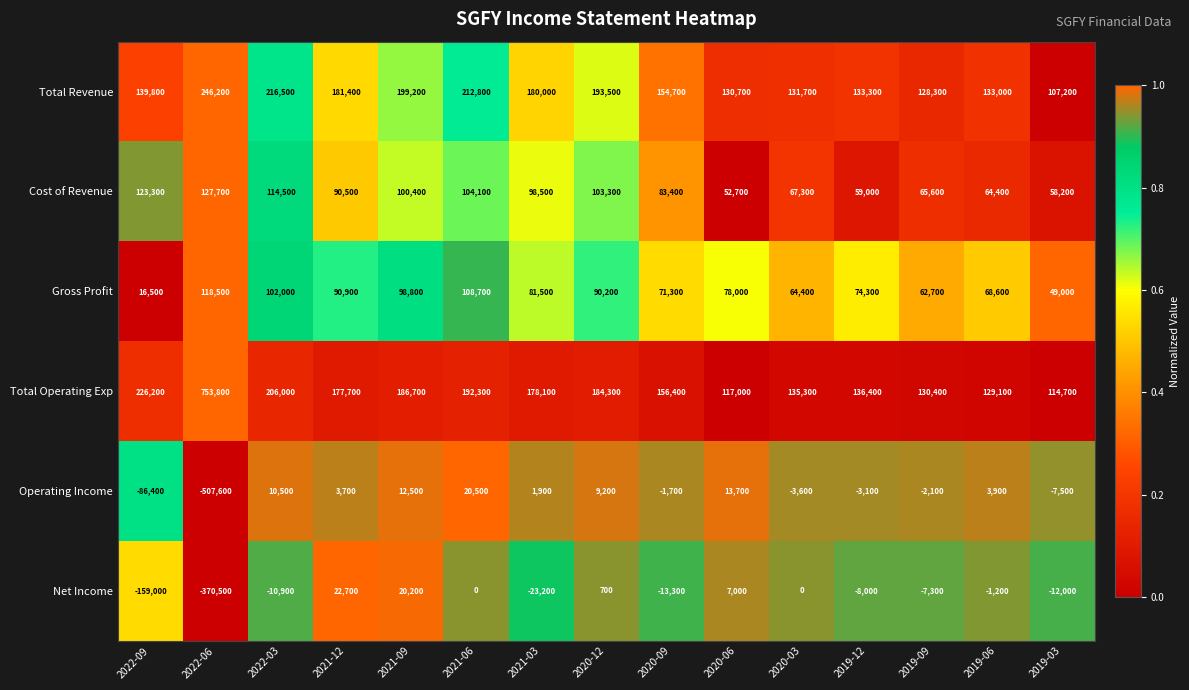

What is the approximate value of Total Operating Exp at 2020-06, to the nearest 100?

117000